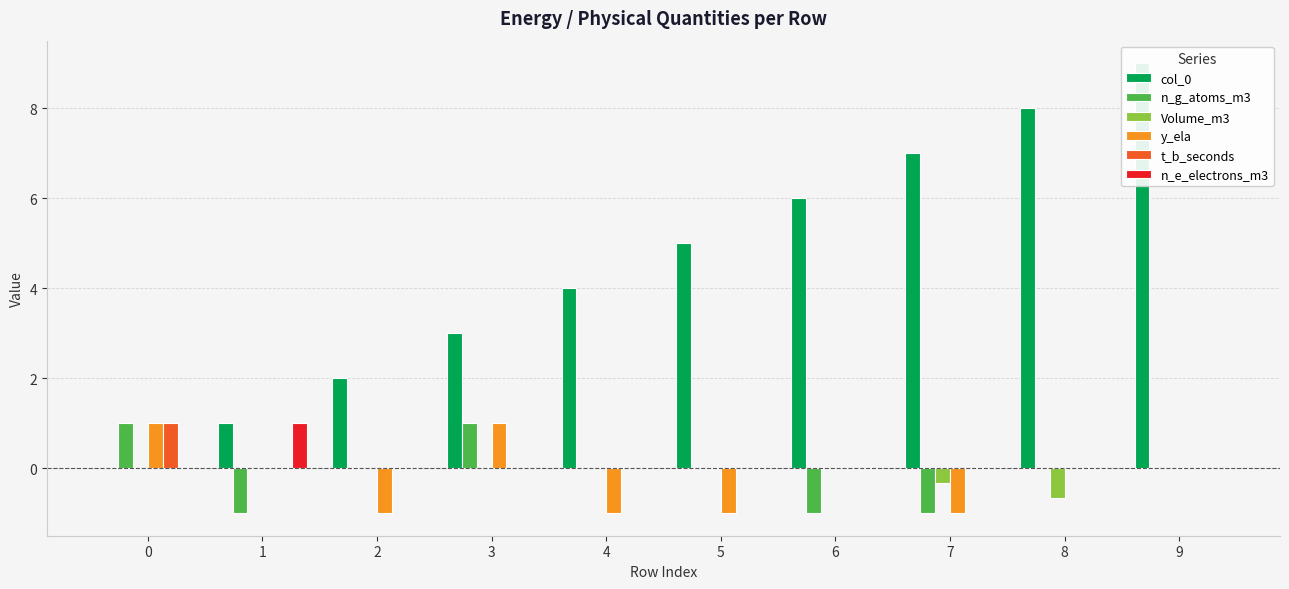

List the series in order of their peak value, lowest first.

Volume_m3, n_g_atoms_m3, y_ela, t_b_seconds, n_e_electrons_m3, col_0